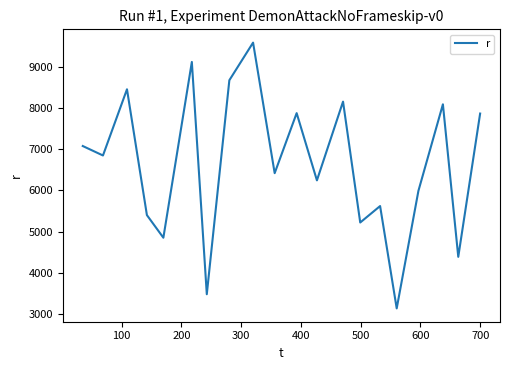

What is the minimum value shown in the chart?

3130